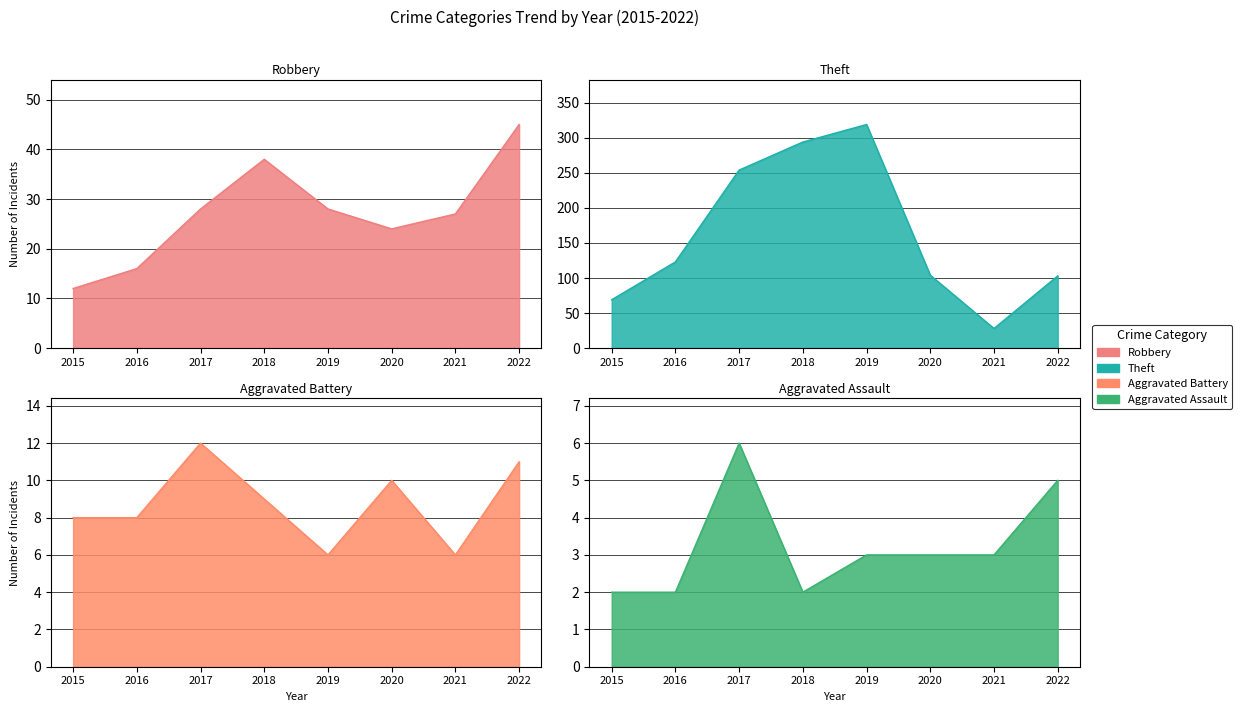

How many interior local peaks does the Aggravated Battery series have?

2